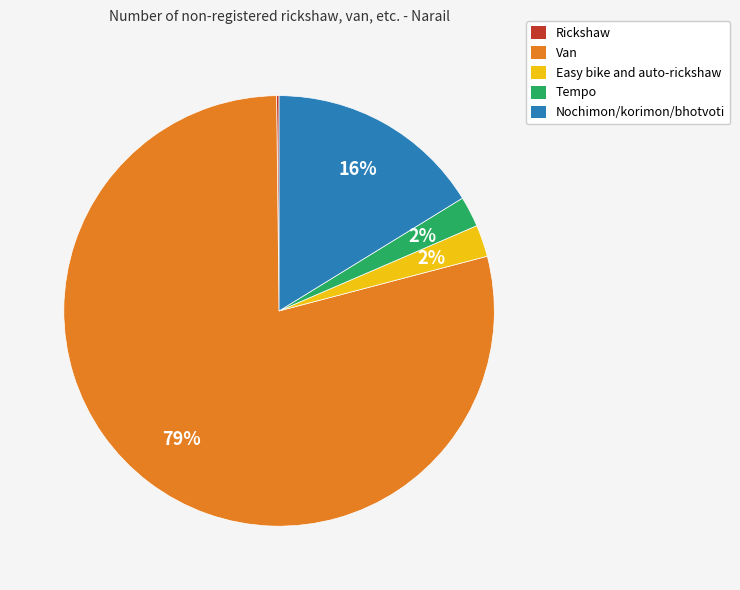

Between Nochimon/korimon/bhotvoti and Tempo, which is larger?

Nochimon/korimon/bhotvoti